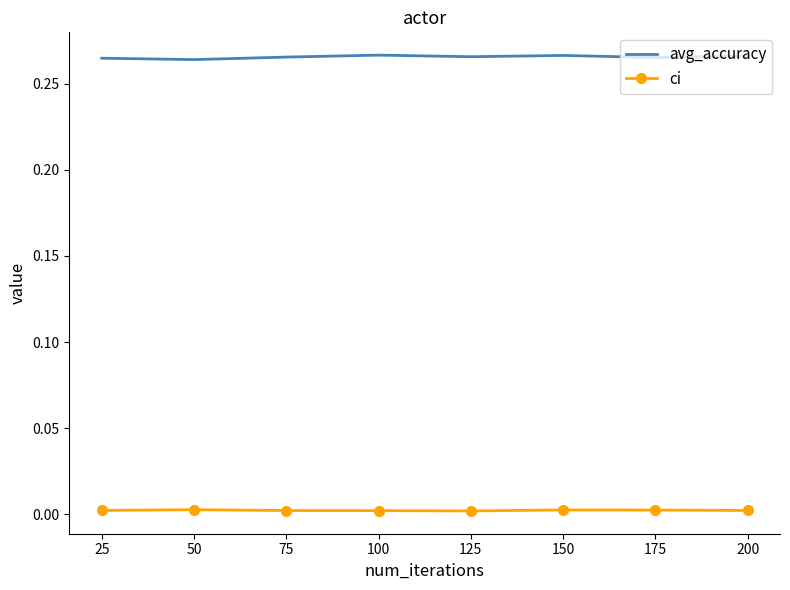

What are all the series names shown in the legend?

avg_accuracy, ci